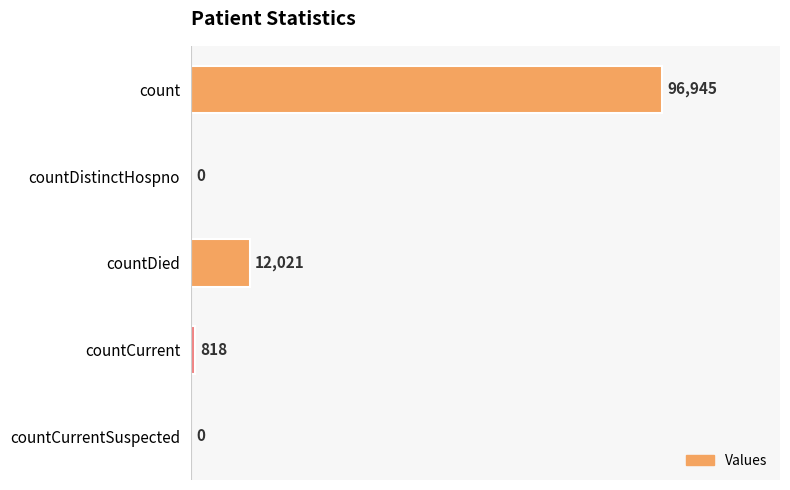

What is the ratio of the value at countDied to the value at countCurrent?

14.7